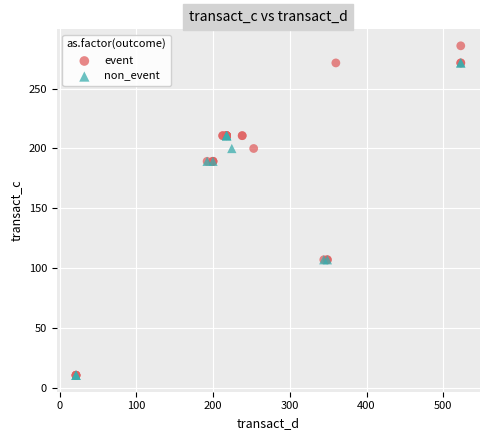

What are all the series names shown in the legend?

event, non_event